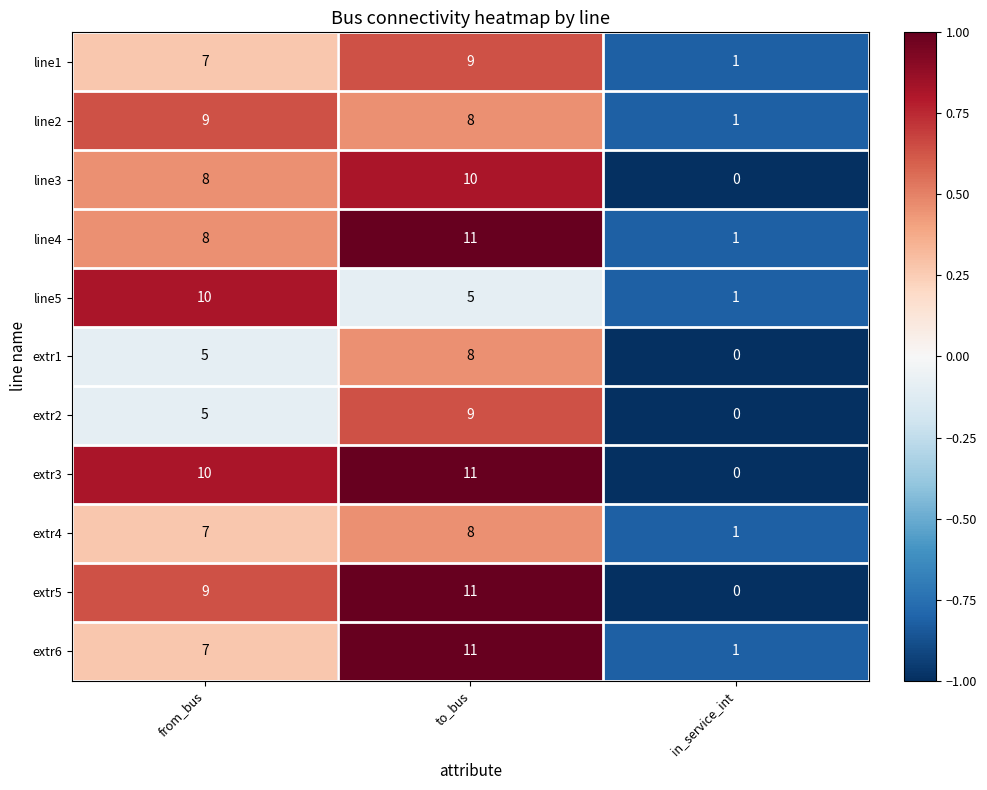

What is the total value across all series at in_service_int?

6